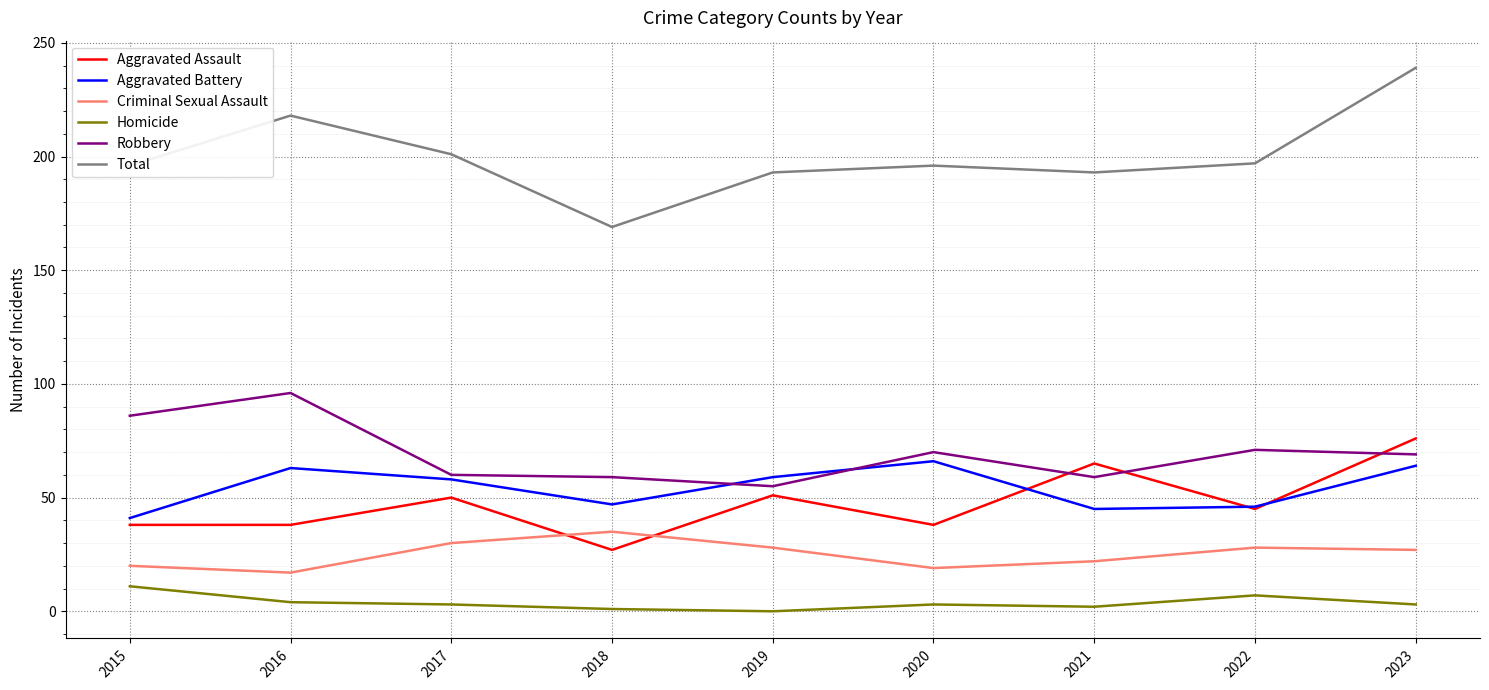

Which series has the widest spread of values?

Total